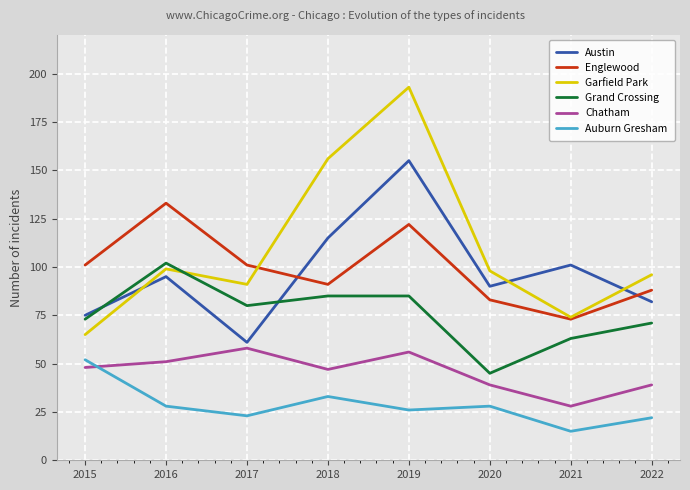

After their last crossing, which series has the higher values: Chatham or Auburn Gresham?

Chatham